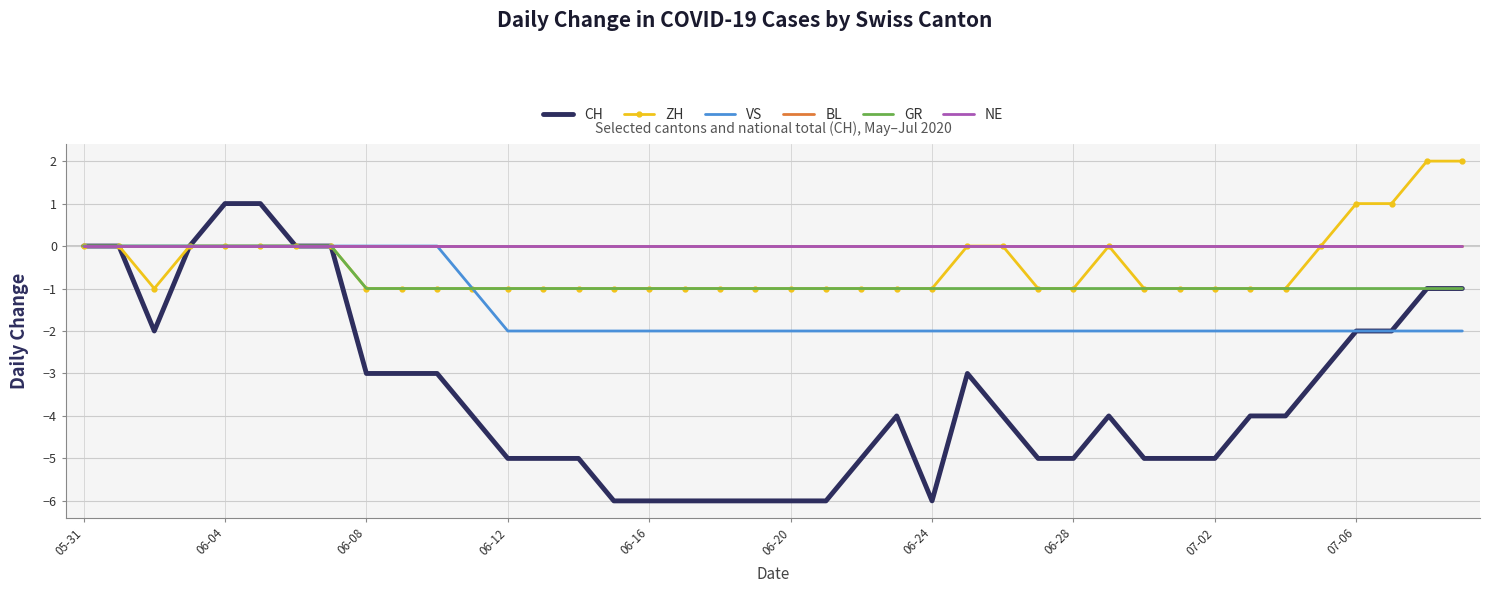

What are all the series names shown in the legend?

CH, ZH, VS, BL, GR, NE